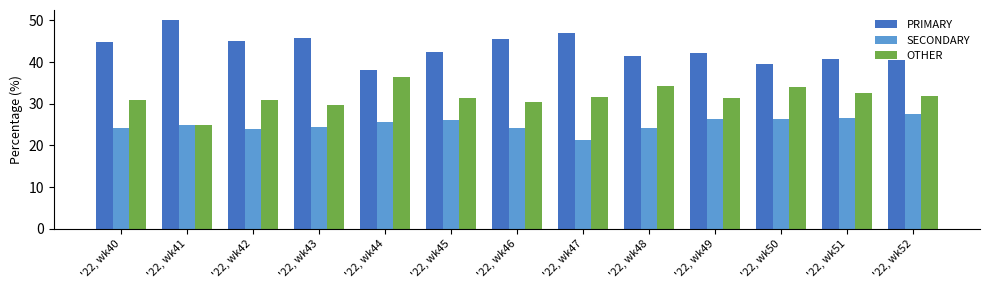

What is the sum of all SECONDARY values?

325.9